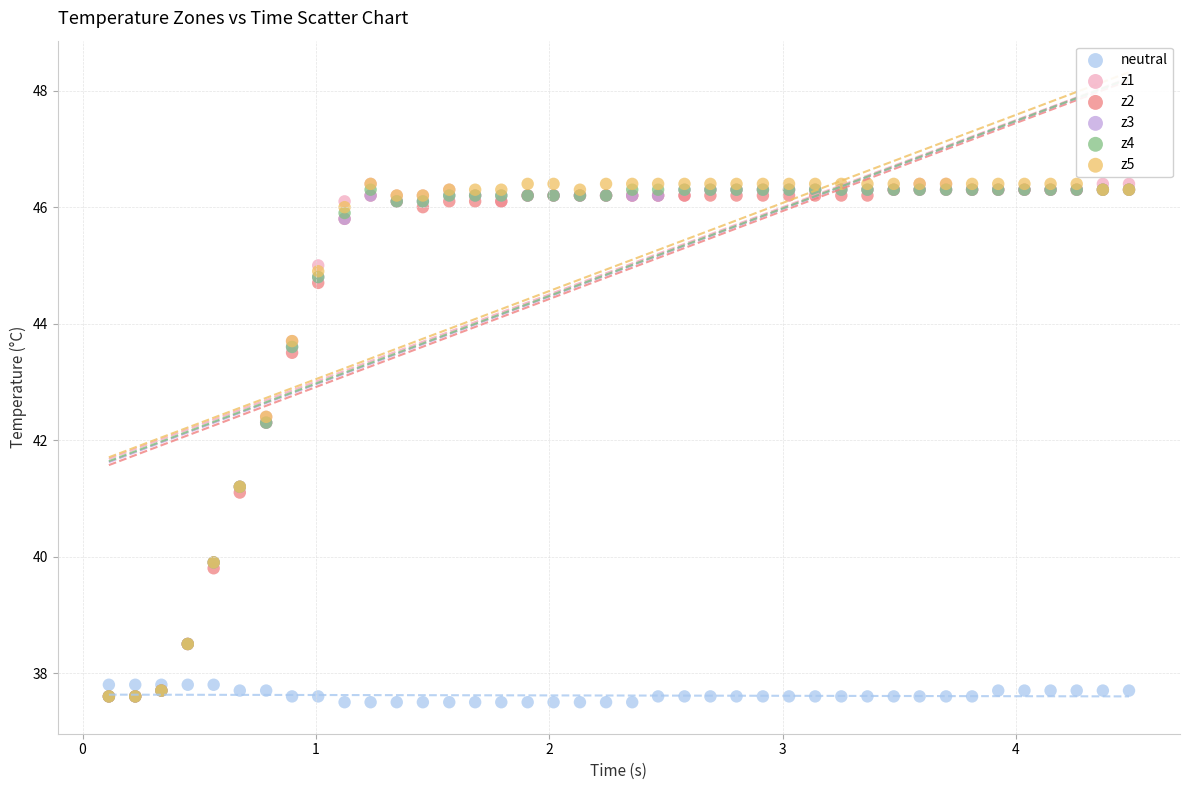

What are all the series names shown in the legend?

neutral, z1, z2, z3, z4, z5